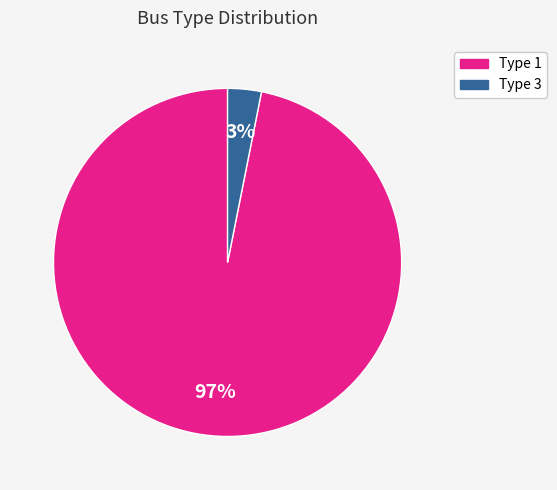

The Type 1 slice represents 90% of the pie. True or false?

False